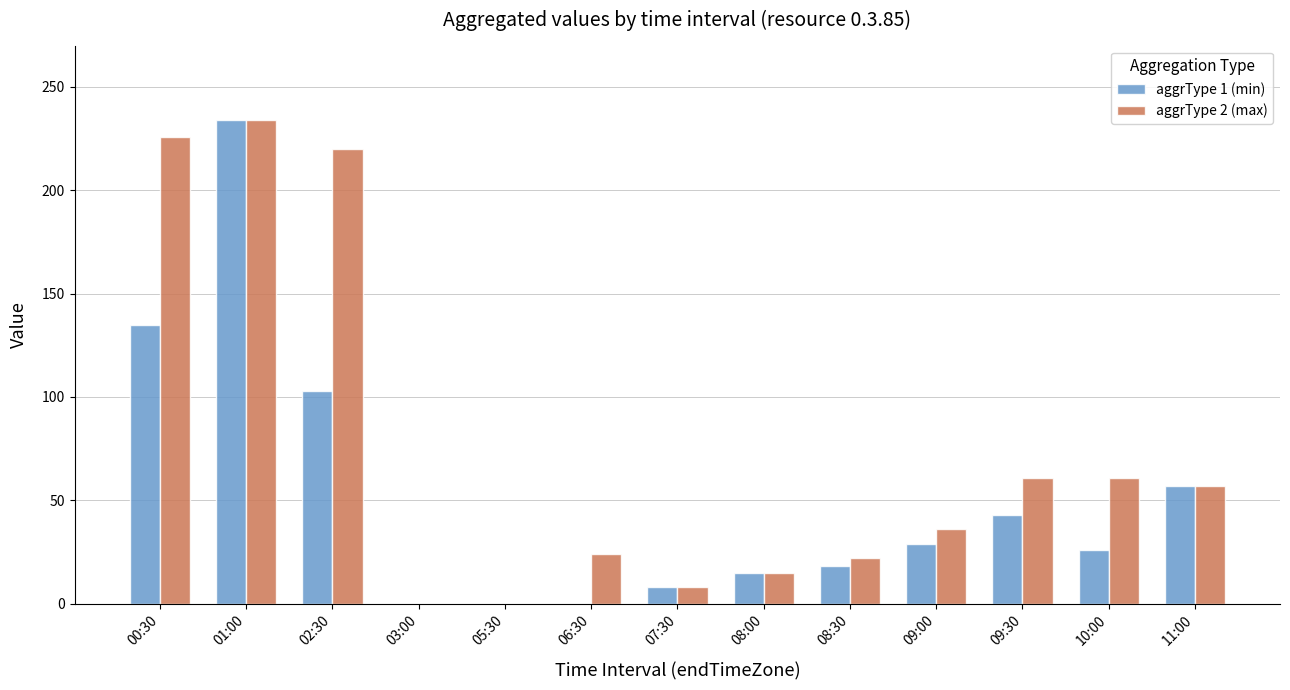

Reading right to left, list all the values displayed in this chart.

aggrType 1 (min): 57	26	43	29	18	15	8	0	0	0	103	234	135
aggrType 2 (max): 57	61	61	36	22	15	8	24	0	0	220	234	226